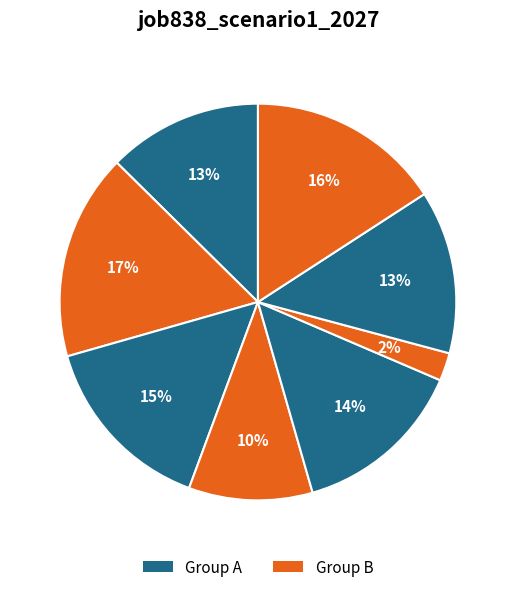

Count the number of slices in the pie.

8